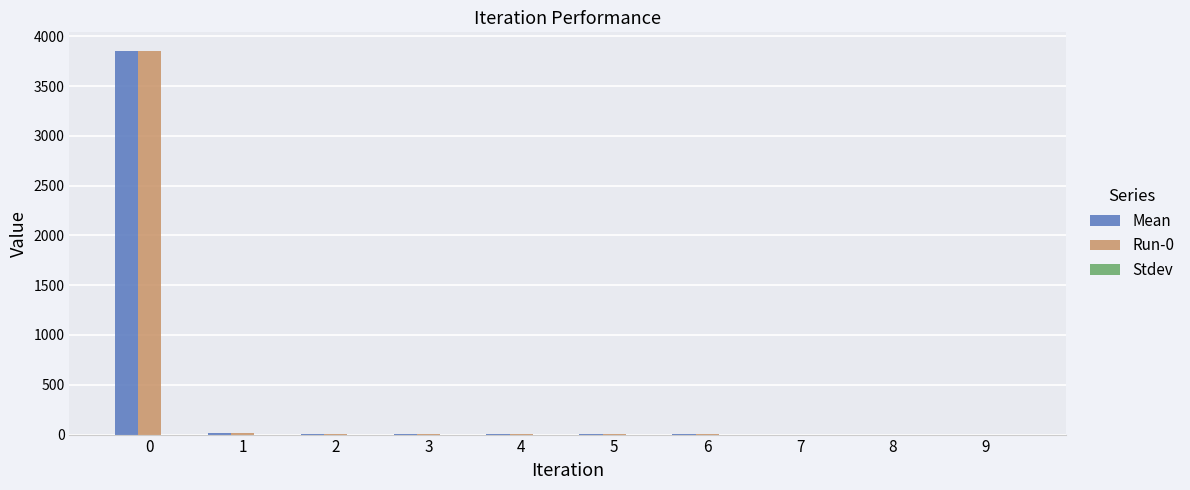

What is the maximum value shown in the chart?

3846.8